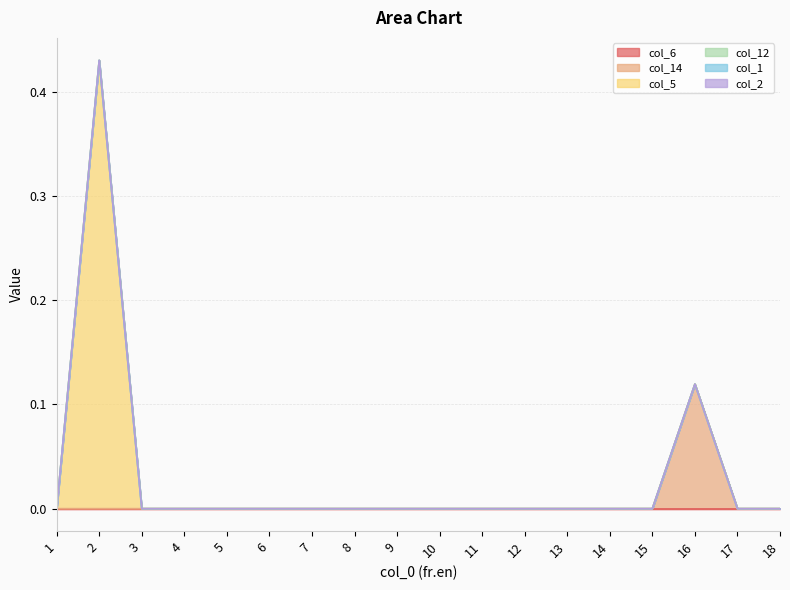

List the series in order of their peak value, lowest first.

col_6, col_12, col_1, col_2, col_14, col_5